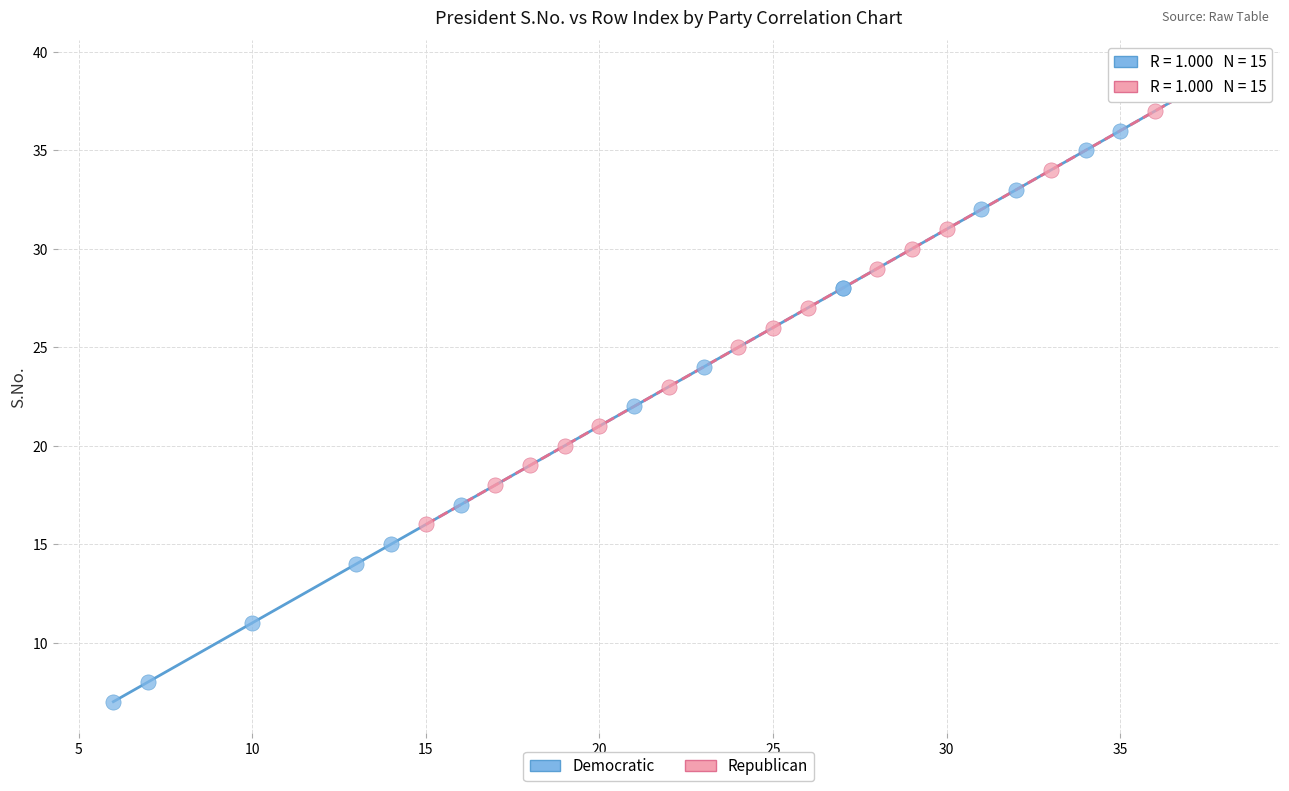

Which series reaches the maximum Y coordinate?

Democratic